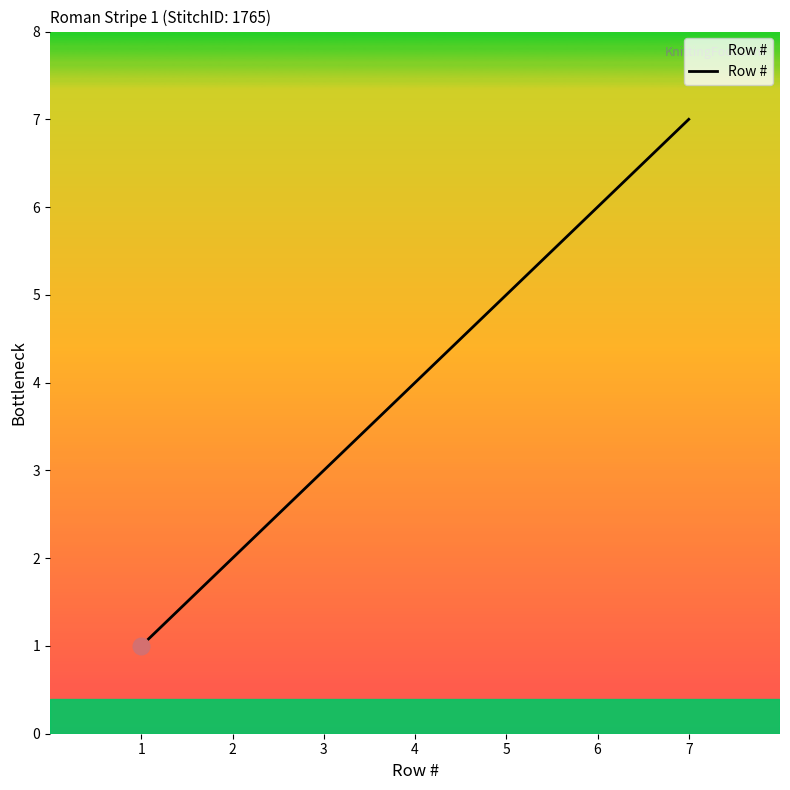

What is the difference between the values at 3 and 1?

2